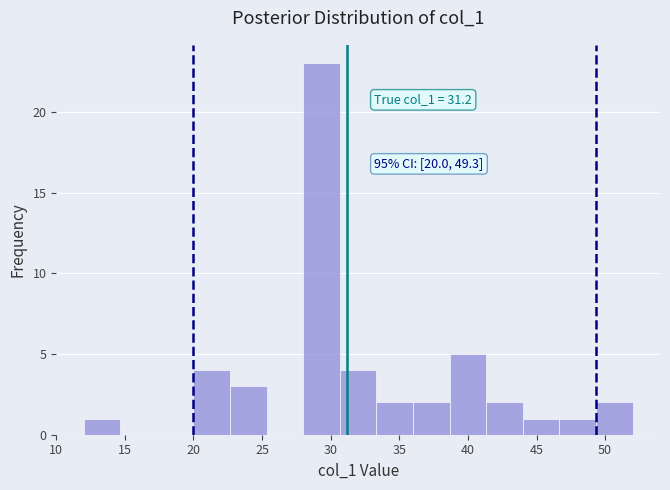

Over which range of the x-axis is the bar tallest?

28.0 to 30.5